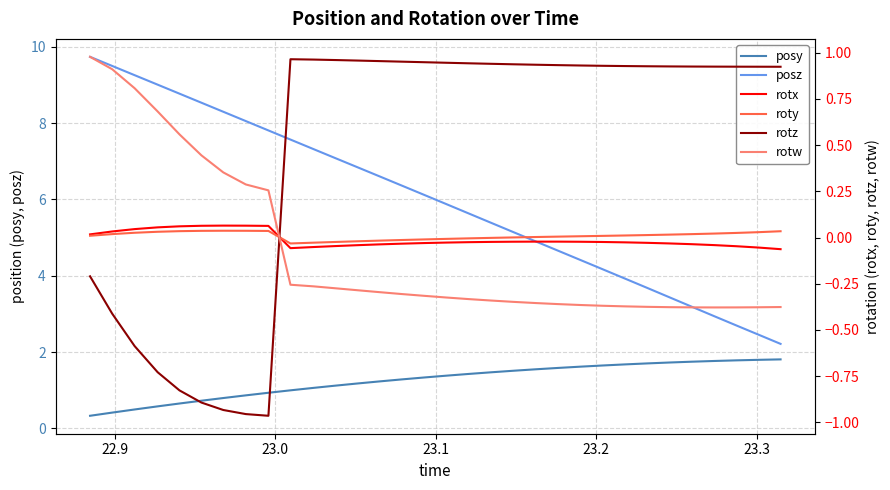

What is the maximum value shown in the chart?

9.7